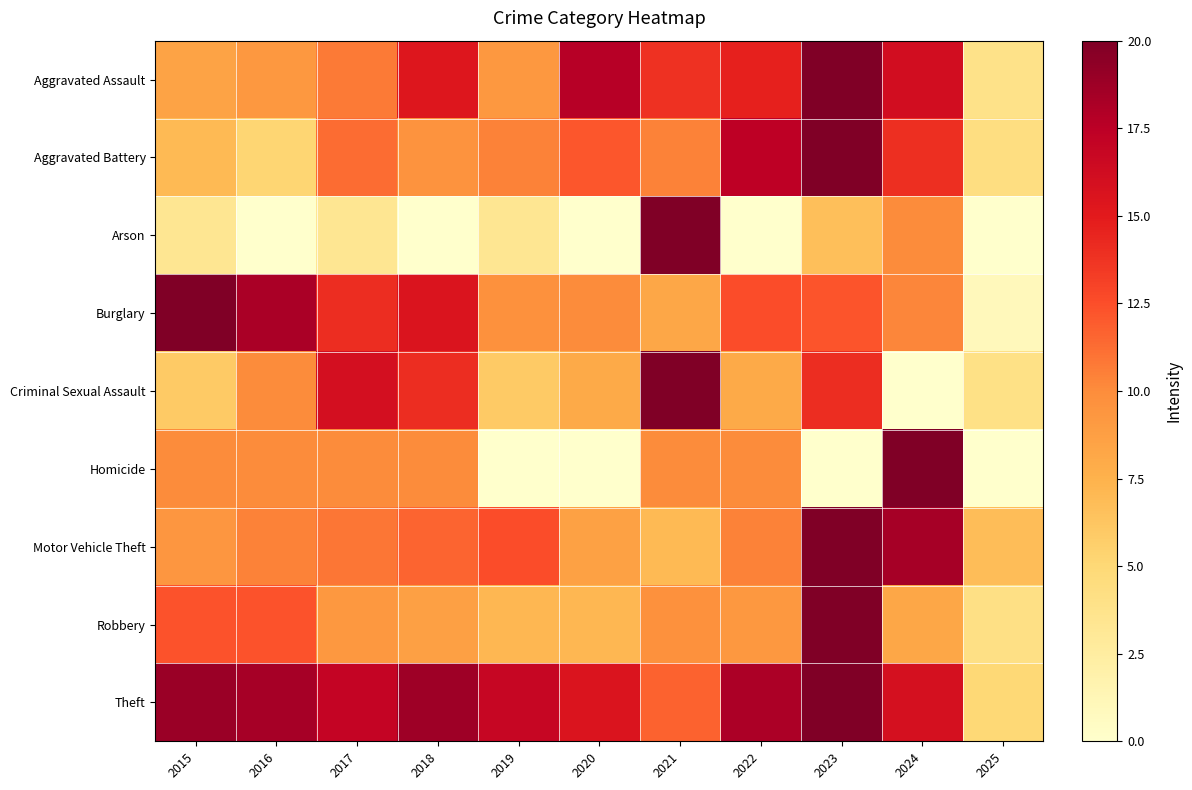

Between 2017 and 2023, which series saw the biggest shift?

Robbery